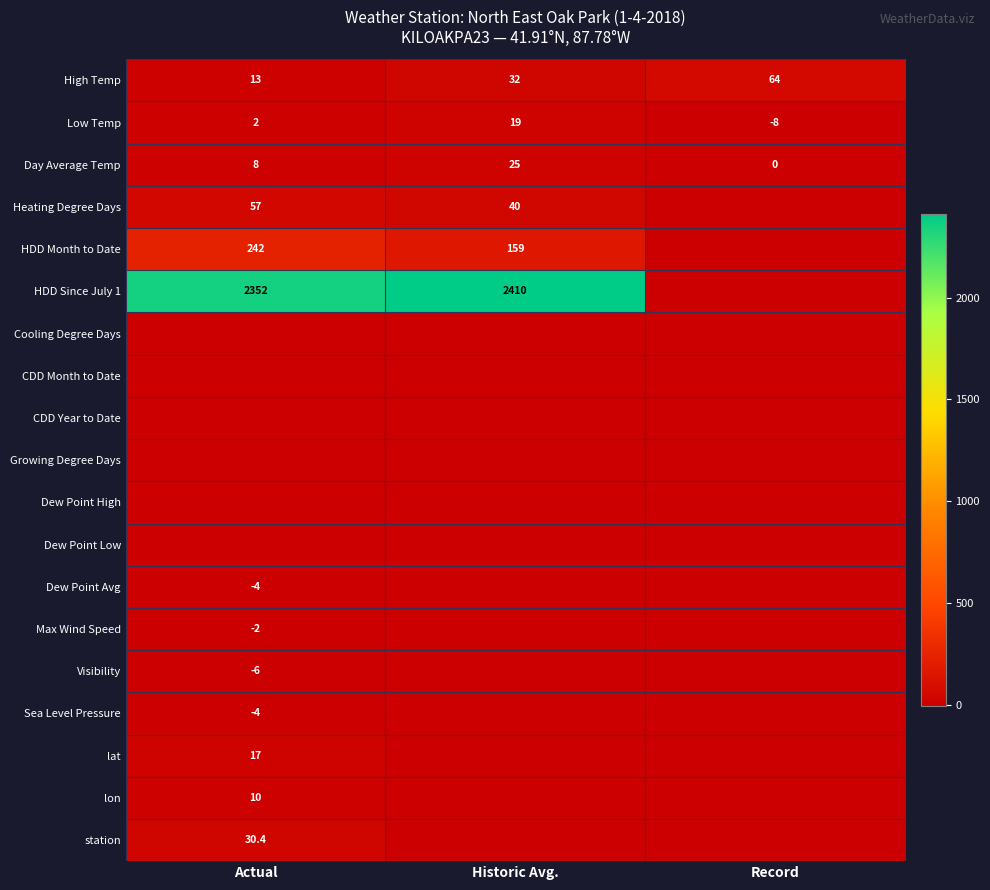

What is the total value across all series at Record?

56.0